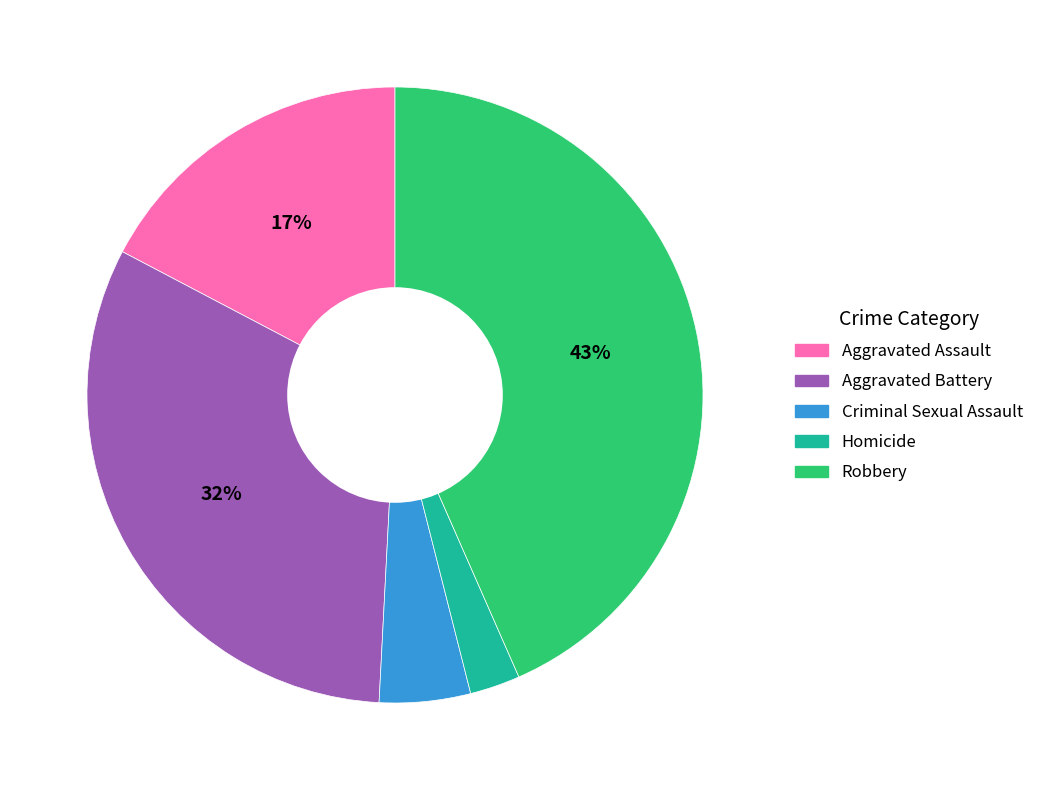

To the nearest percent, what is the average slice percentage?

20%